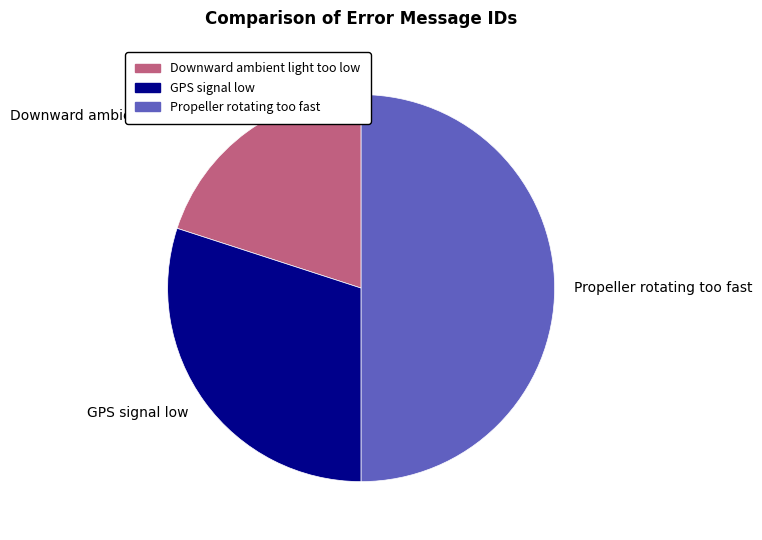

Rank the categories by value from highest to lowest.

Propeller rotating too fast, GPS signal low, Downward ambient light too low